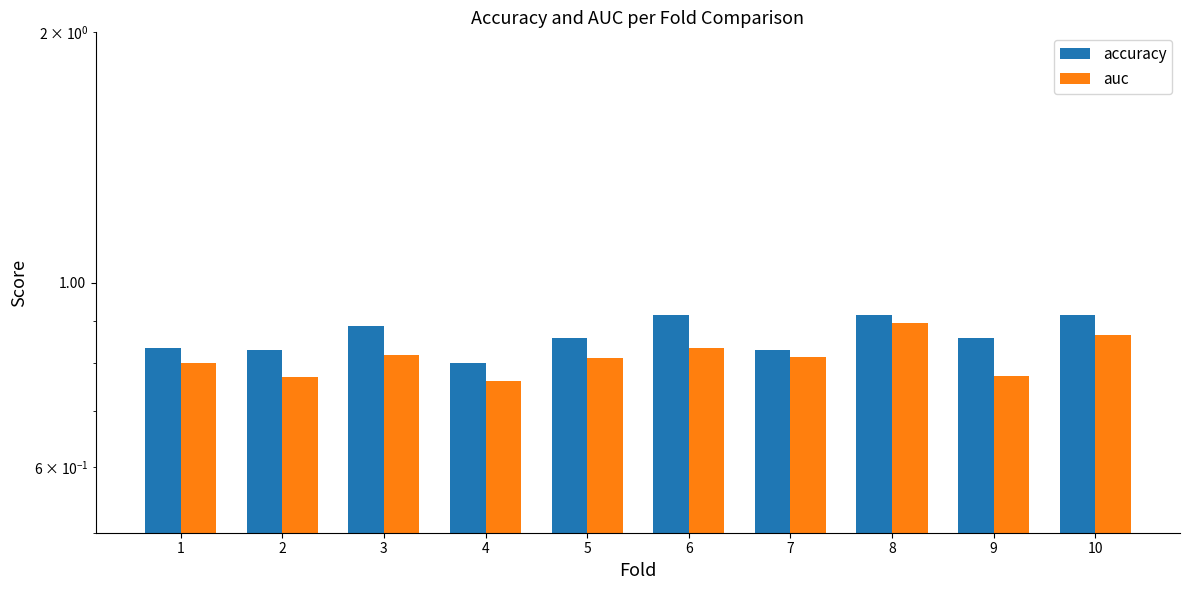

What is the lowest value of the auc series?

0.8